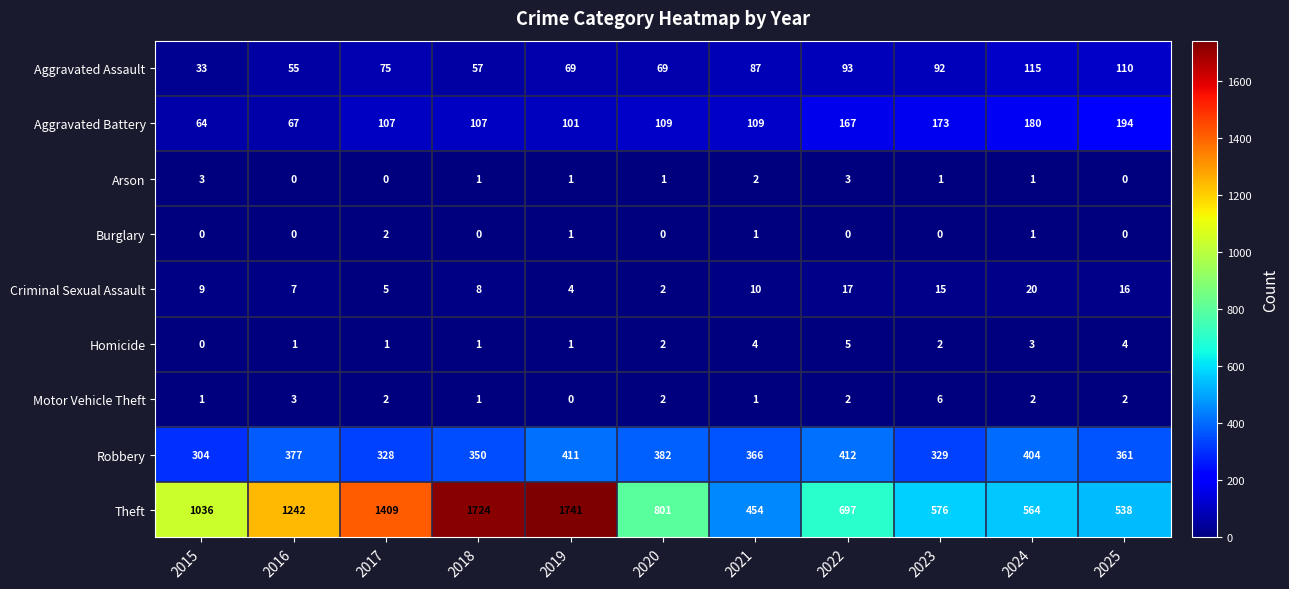

What is the average value of the Theft series?

980